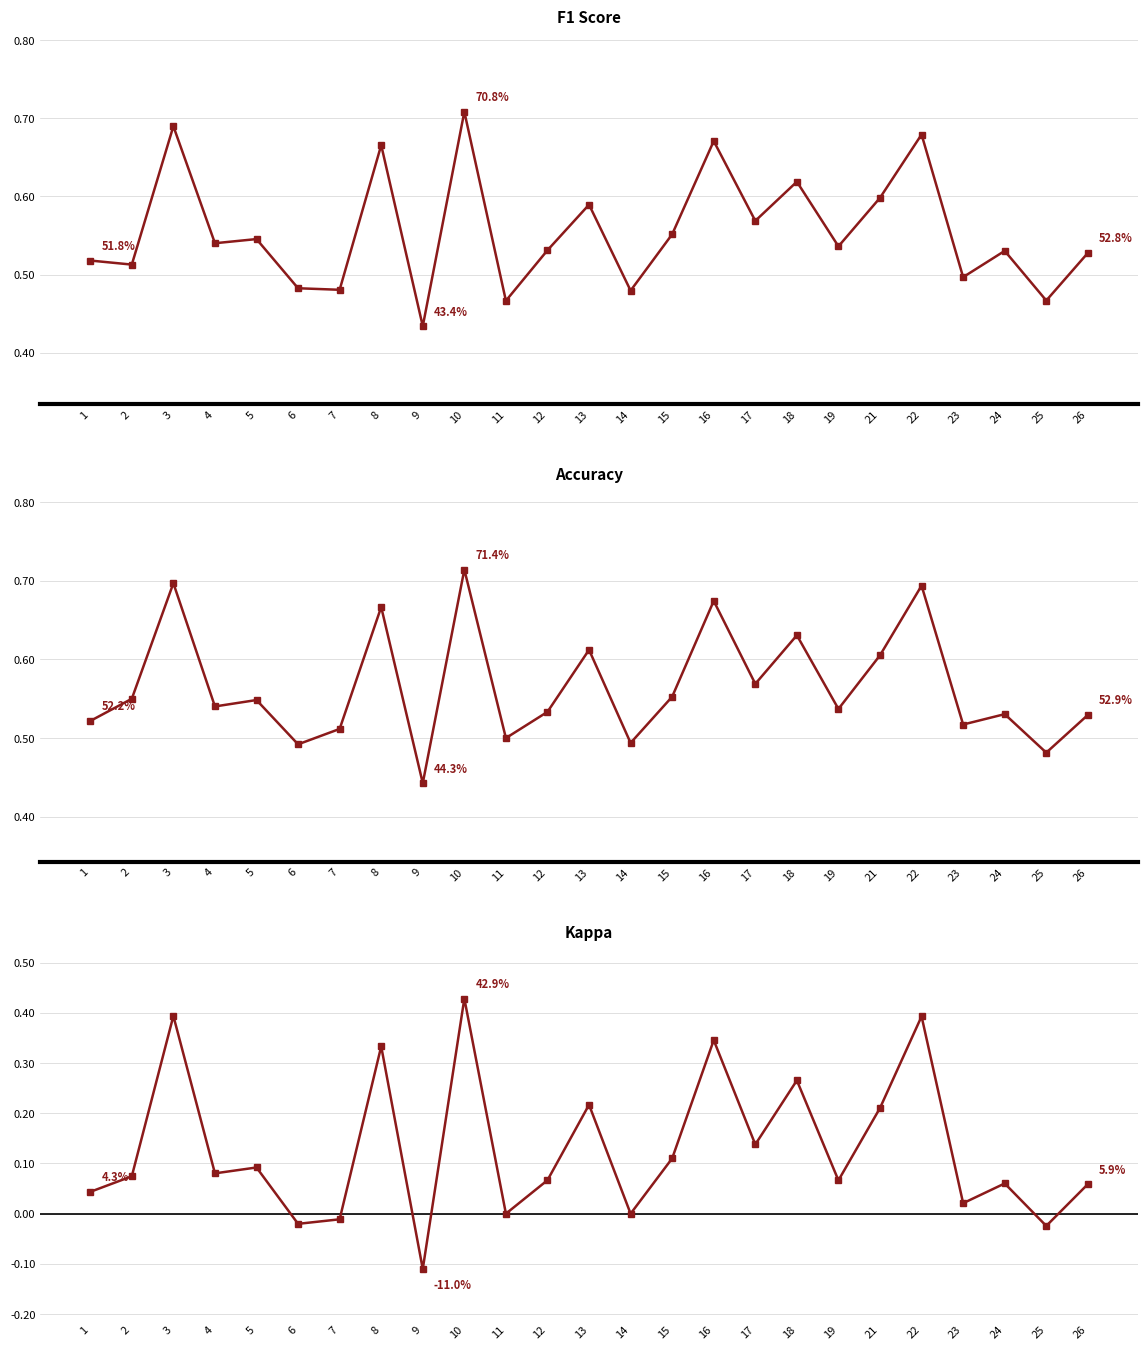

Which series has the largest total across all categories?

accuracy